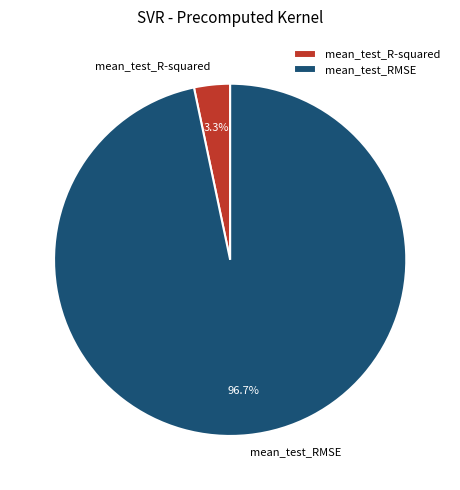

Which slice is the largest?

mean_test_RMSE